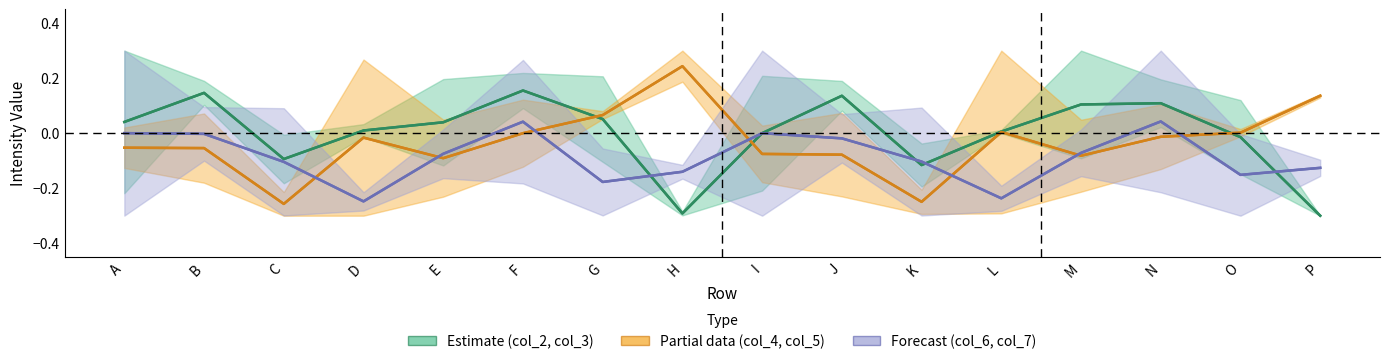

Reading left to right, list all the values displayed in this chart.

col_2: 0.0	0.1	-0.1	0.0	0.0	0.2	0.1	-0.3	-0.0	0.1	-0.1	0.0	0.1	0.1	-0.0	-0.3
col_3: 0.0	0.1	-0.1	0.0	0.0	0.2	0.1	-0.3	-0.0	0.1	-0.1	0.0	0.1	0.1	-0.0	-0.3
col_4: -0.1	-0.1	-0.3	-0.0	-0.1	-0.0	0.1	0.2	-0.1	-0.1	-0.2	0.0	-0.1	-0.0	0.0	0.1
col_5: -0.1	-0.1	-0.3	-0.0	-0.1	-0.0	0.1	0.2	-0.1	-0.1	-0.2	0.0	-0.1	-0.0	0.0	0.1
col_6: 0.0	-0.0	-0.1	-0.2	-0.1	0.0	-0.2	-0.1	0.0	-0.0	-0.1	-0.2	-0.1	0.0	-0.2	-0.1
col_7: 0.0	-0.0	-0.1	-0.2	-0.1	0.0	-0.2	-0.1	0.0	-0.0	-0.1	-0.2	-0.1	0.0	-0.2	-0.1